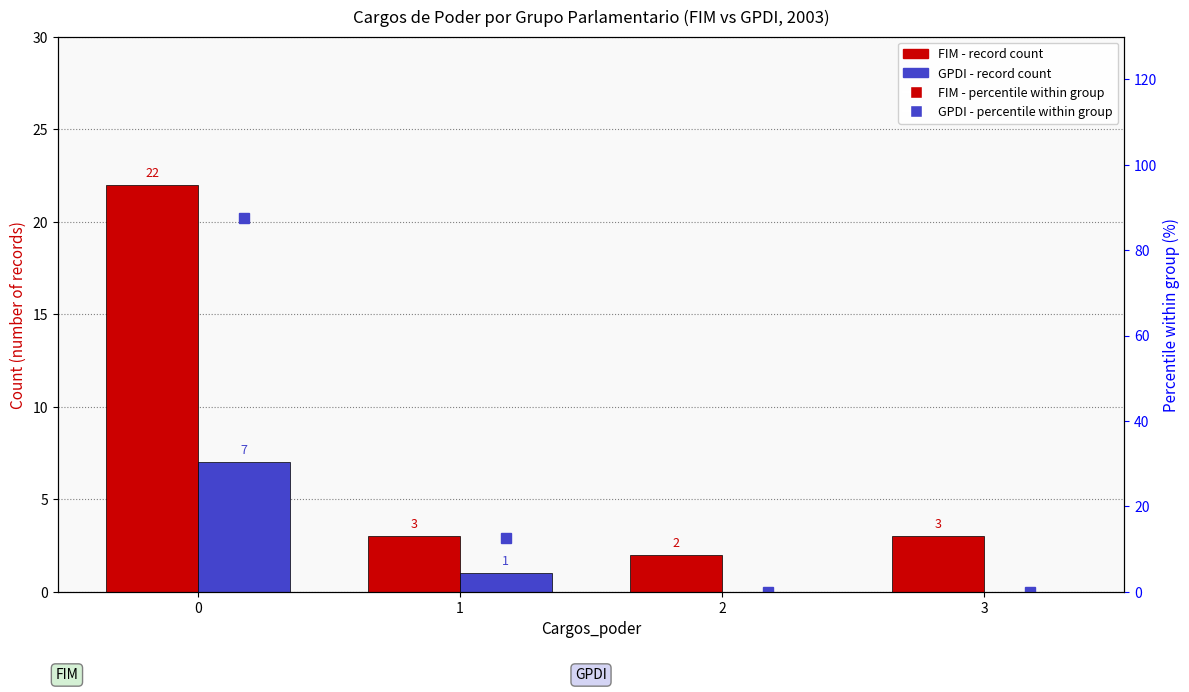

Which series changed the most between 1 and 2?

GPDI %